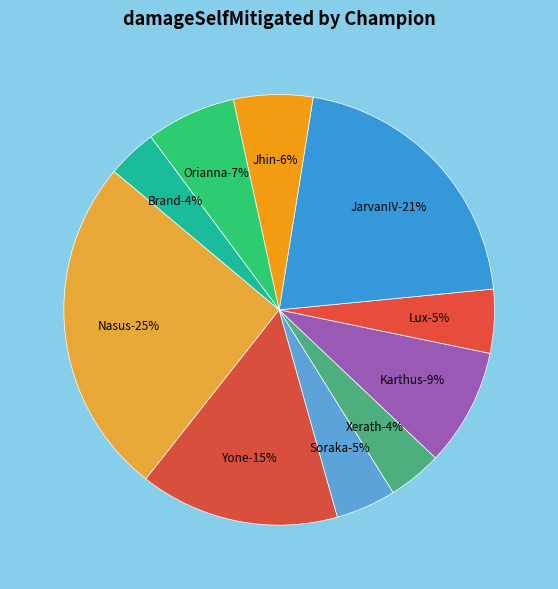

What percentage is the Soraka slice, to the nearest percent?

5%